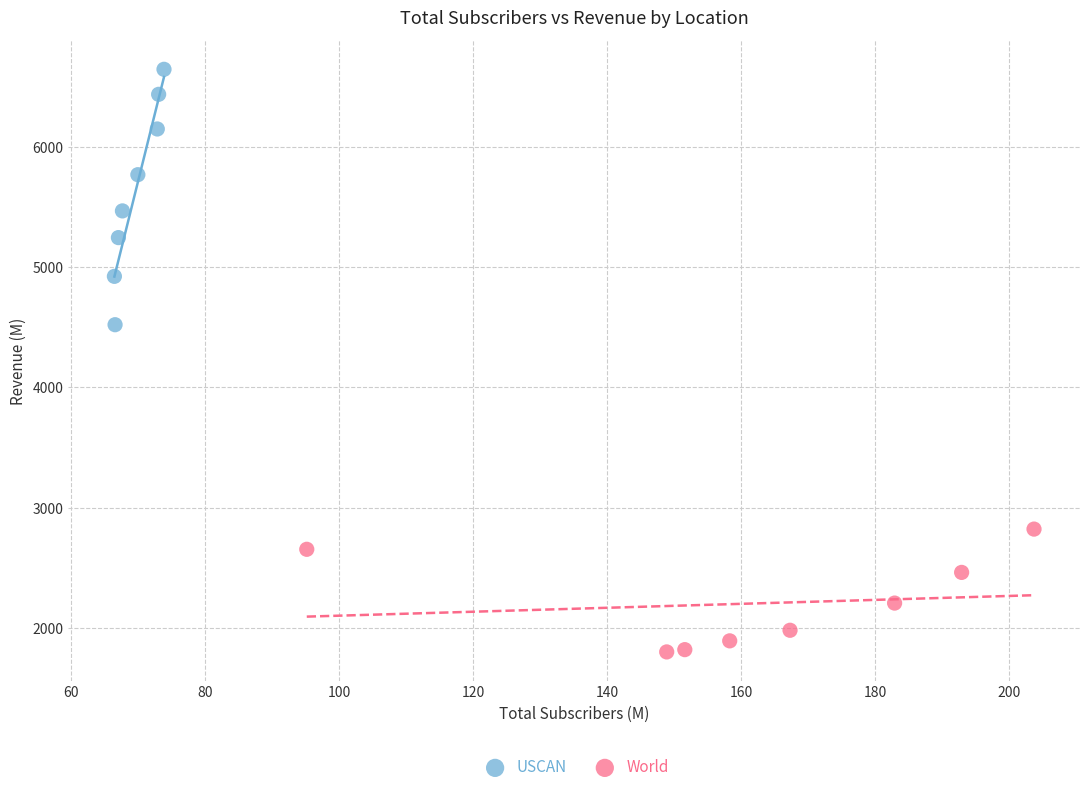

Which series contains the lowest Y value?

World